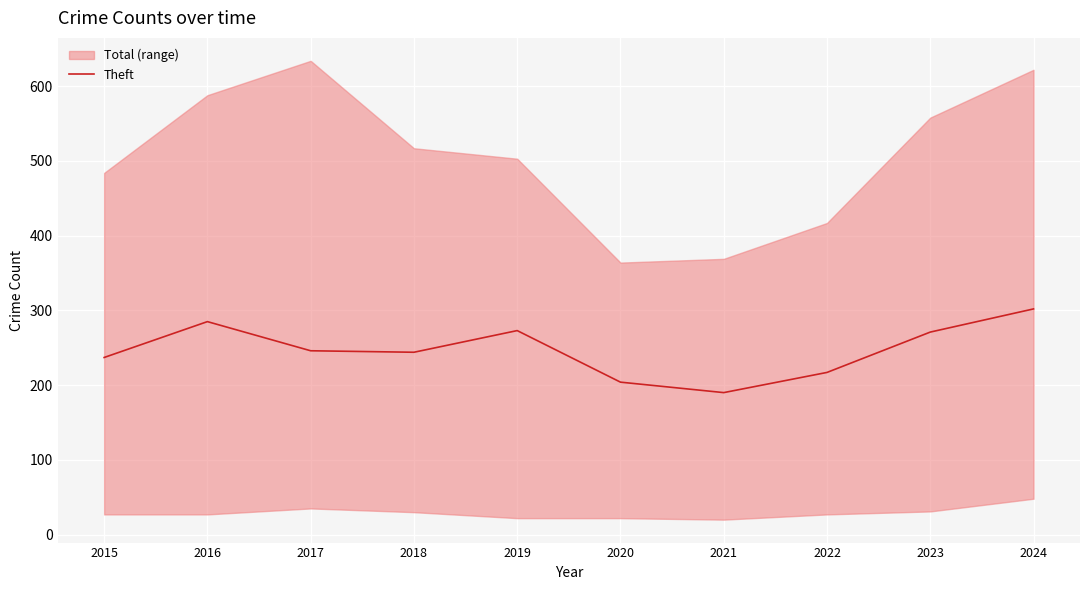

Is it true that the value at 2019 is 273?

True